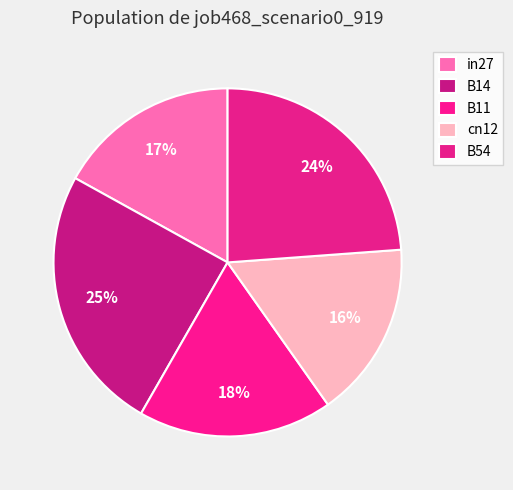

To the nearest percent, what is the difference between the cn12 and B11 slice percentages?

2%